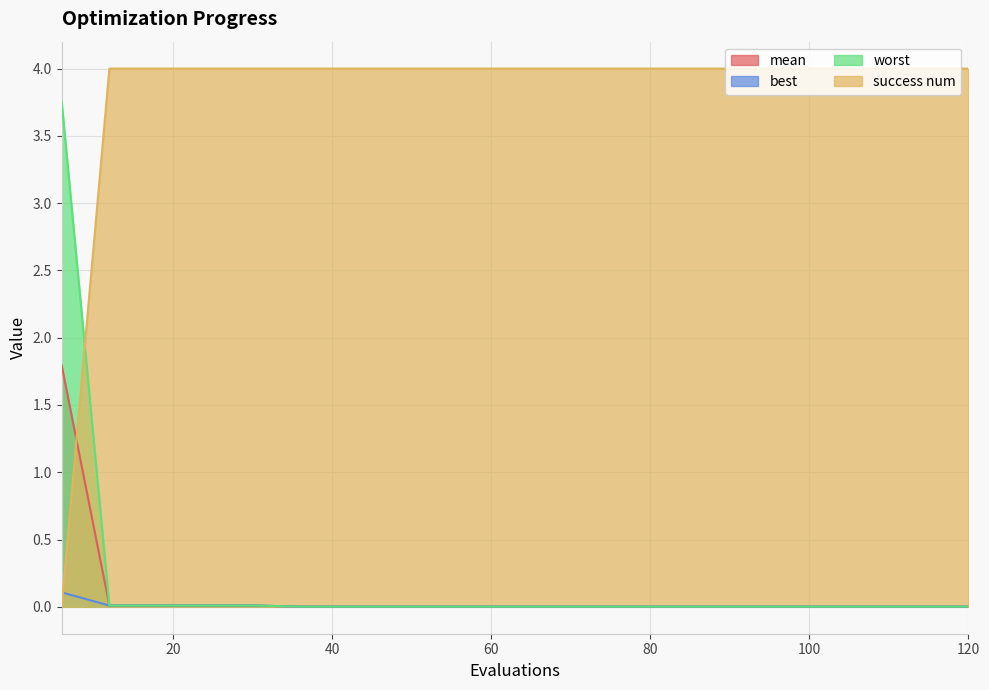

Which series has the largest total across all categories?

success num